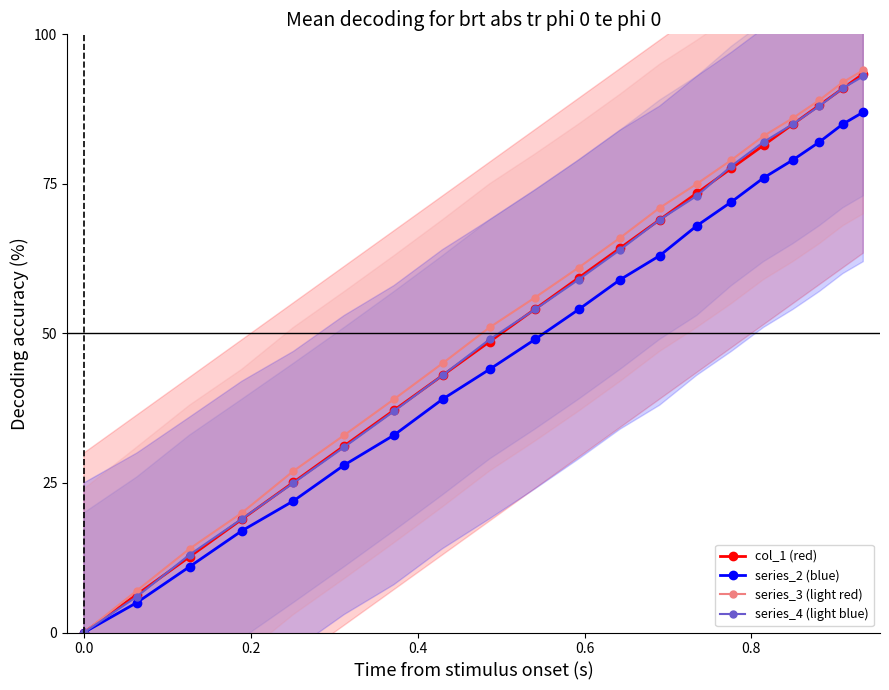

What is the highest value of the series_4 (light blue) series?

93.0